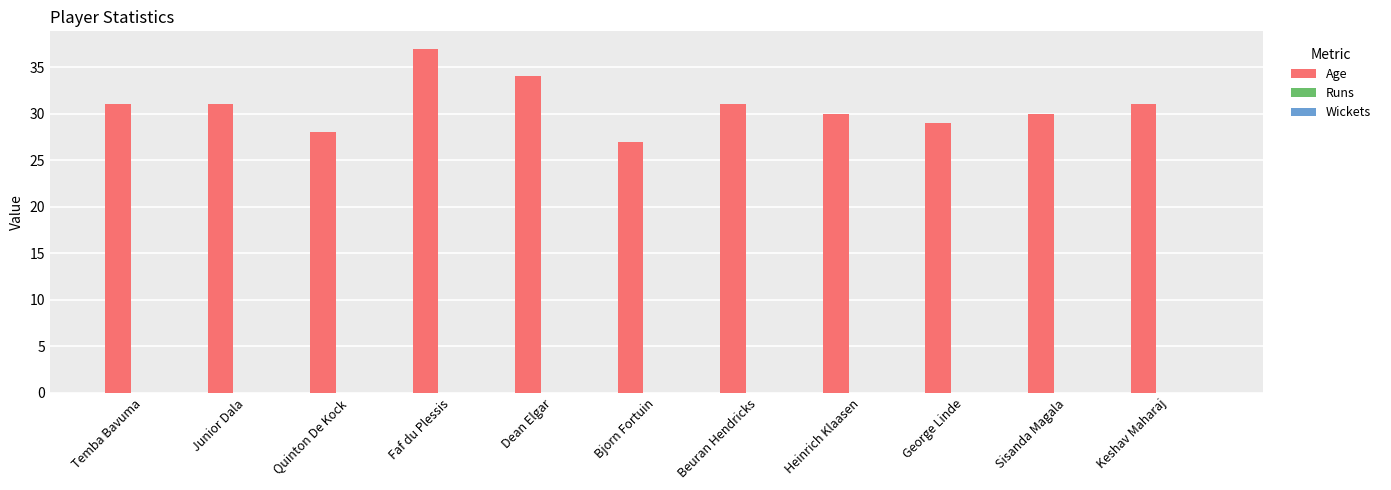

What is the difference between the maximum and minimum values?

10